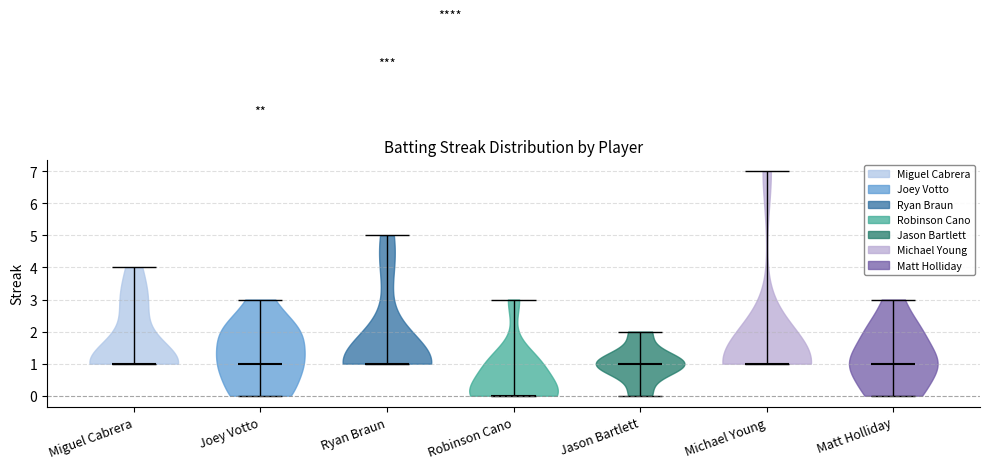

Where does the median line of the violin for Michael Young sit on the y-axis? The values are not printed on the chart, so give them approximately, as read against the axis.

1